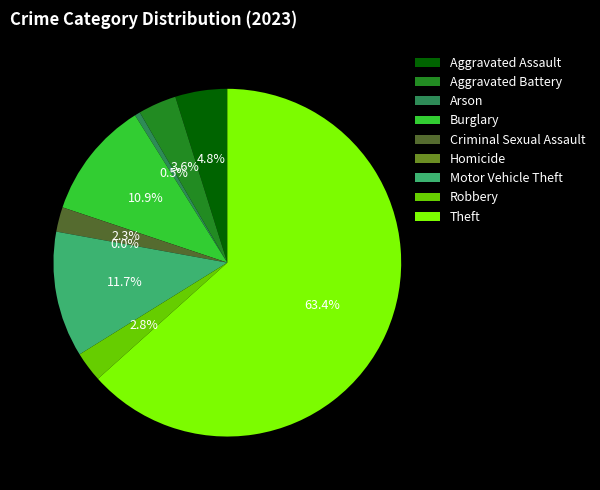

Do Theft and Aggravated Battery together represent more than half of the pie?

Yes